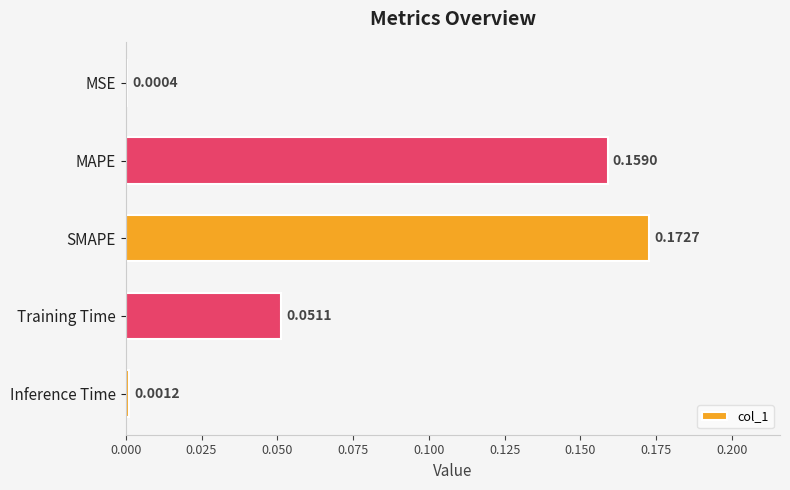

Which label corresponds to the largest value in the chart?

SMAPE